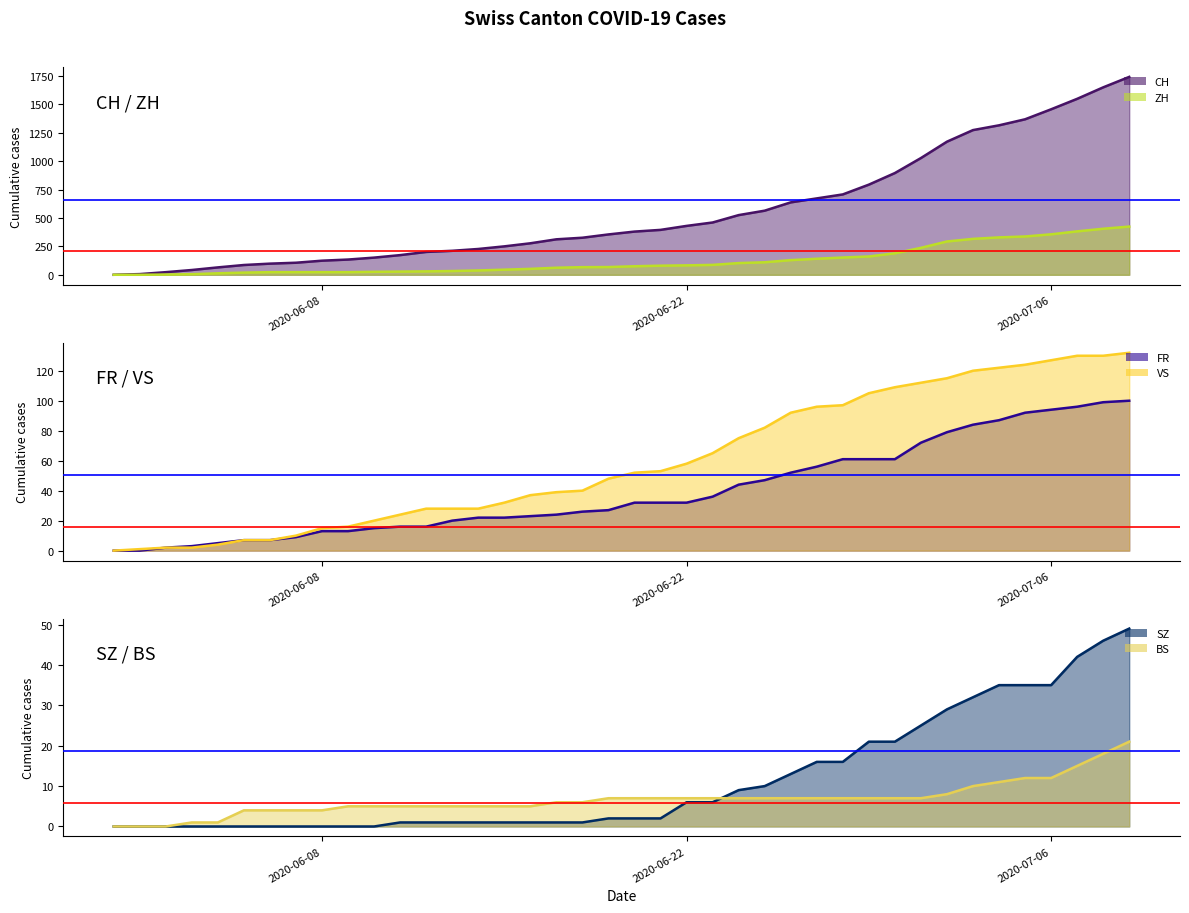

True or false: VS has a value of 53 at 2020-06-25.

False